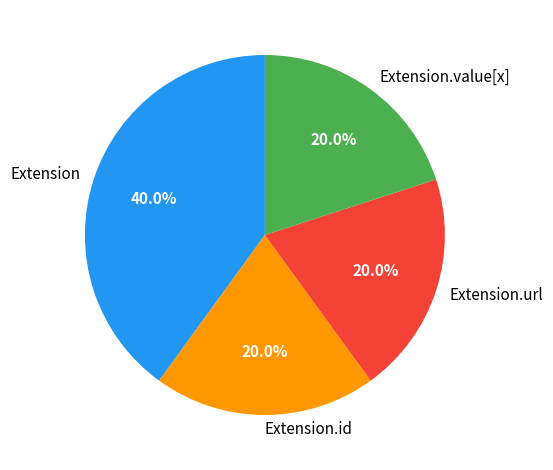

Is there any slice that represents more than half of the pie?

No